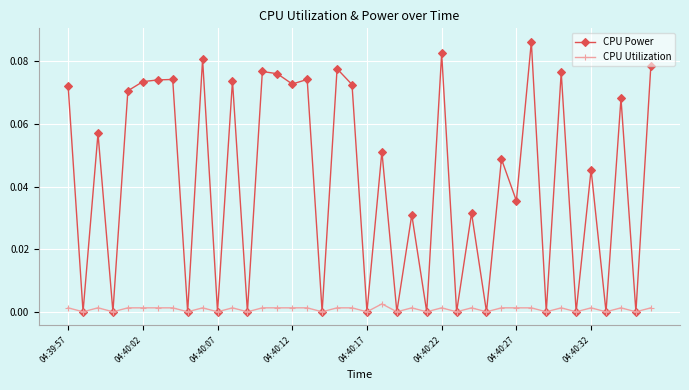

True or false: CPU Power has more than 0 interior local peaks.

True